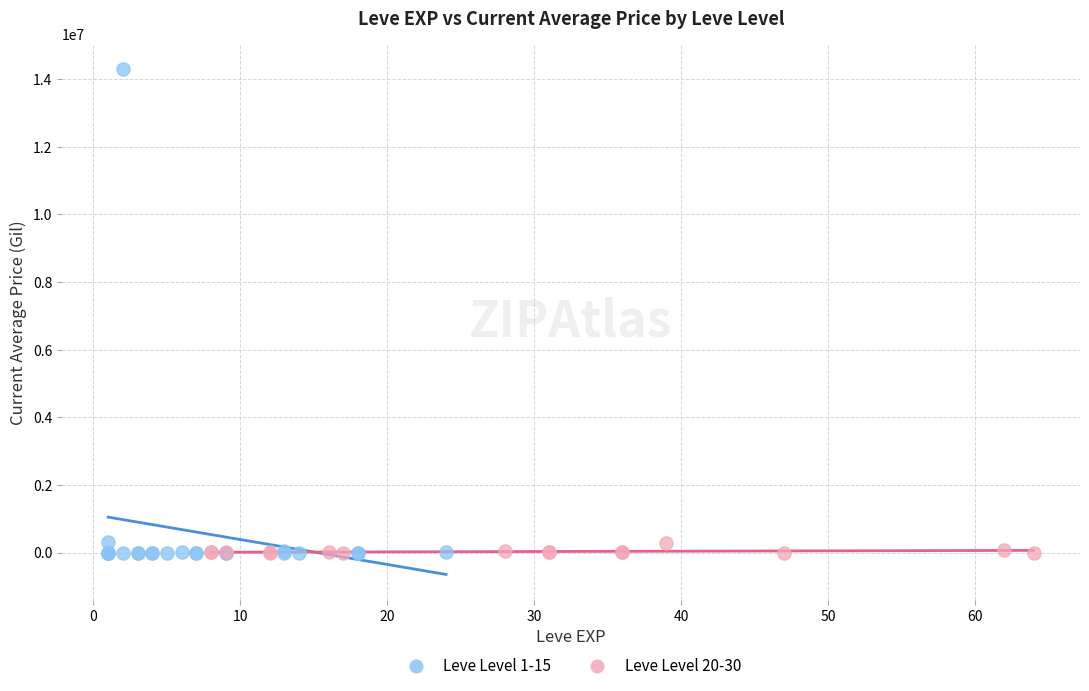

Which series reaches the maximum Y coordinate?

Leve Level 1-15